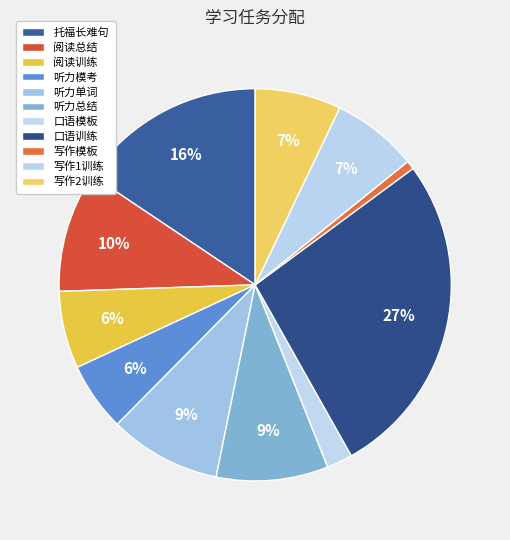

Do 写作1训练 and 托福长难句 together represent more than half of the pie?

No